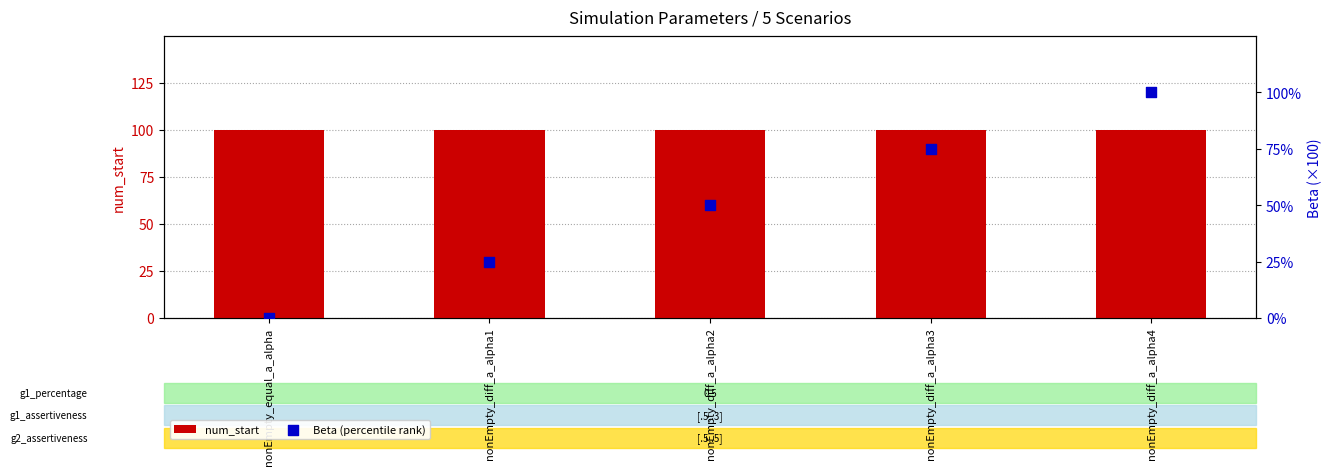

What are all the series names shown in the legend?

num_start, Beta (percentile rank)